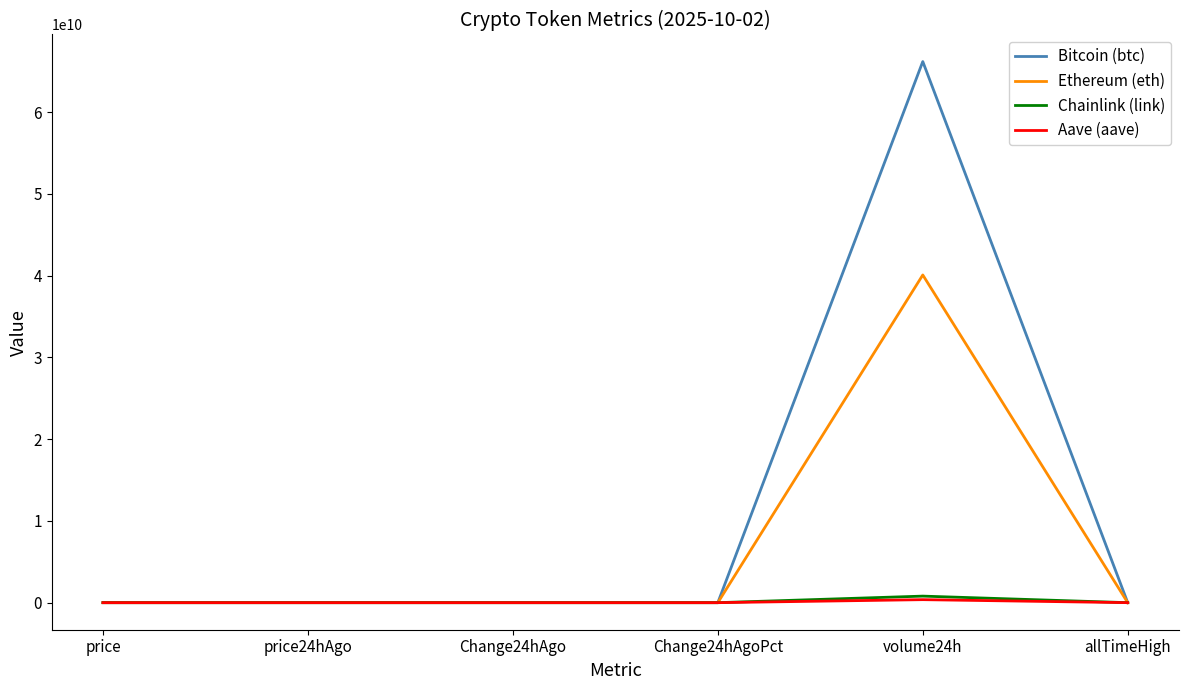

At which category does the chart reach its peak across all series?

volume24h